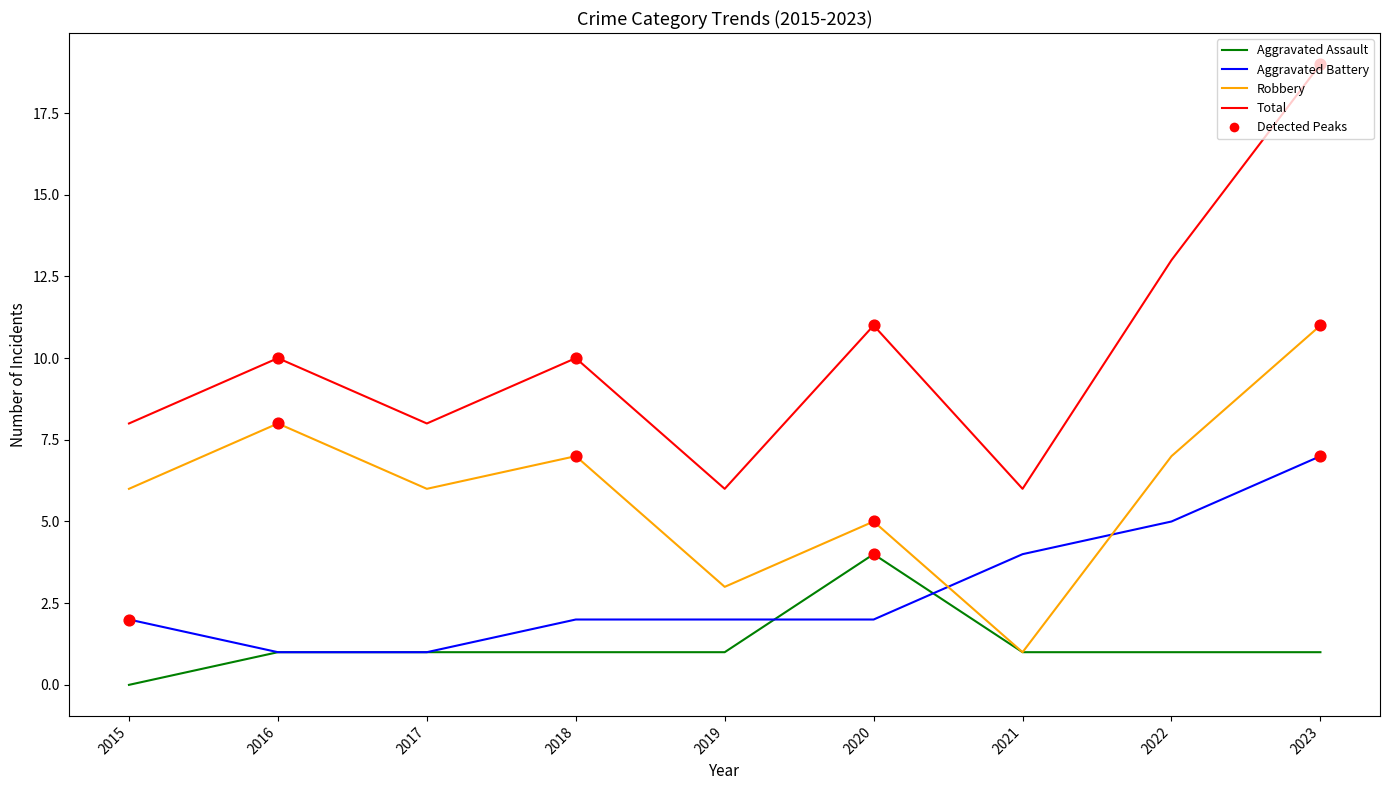

What is the total value across all series at 2020?

22